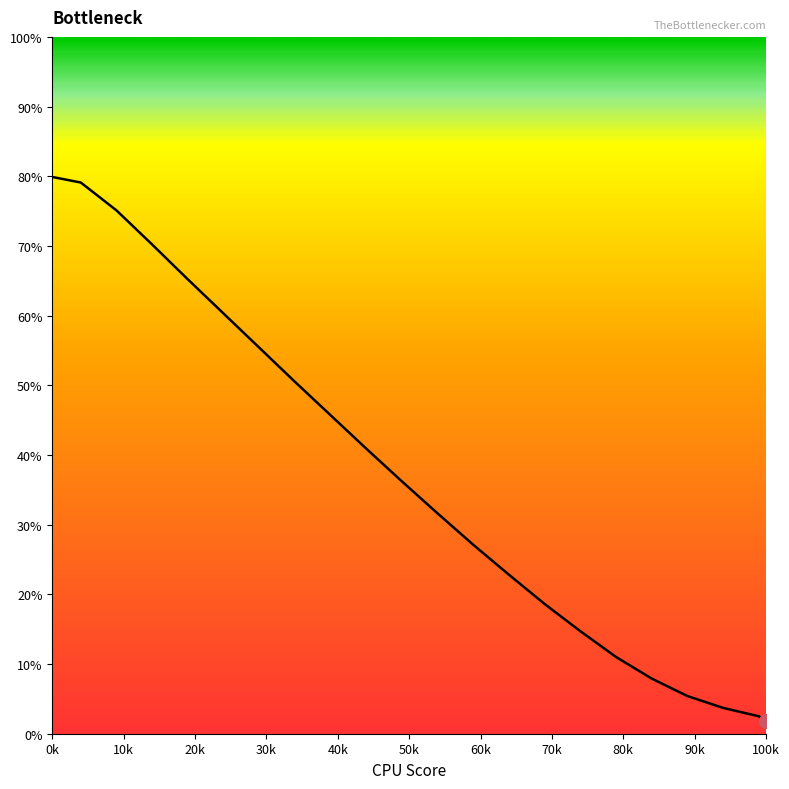

What is the difference between the maximum and minimum values?

78.1